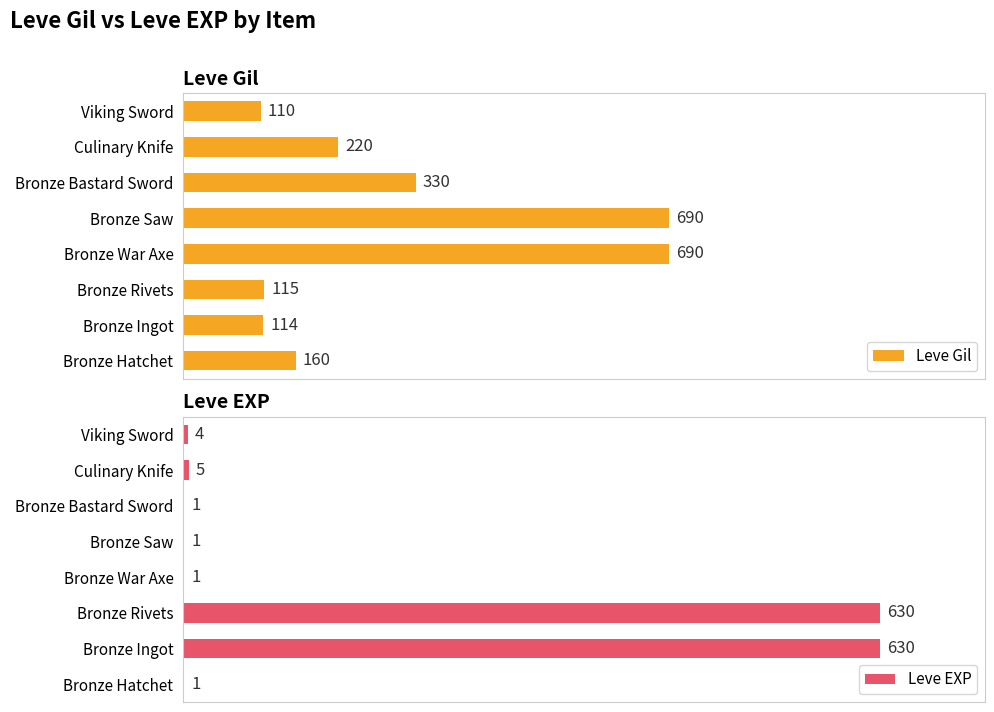

List the series in order of their peak value, highest first.

Leve Gil, Leve EXP